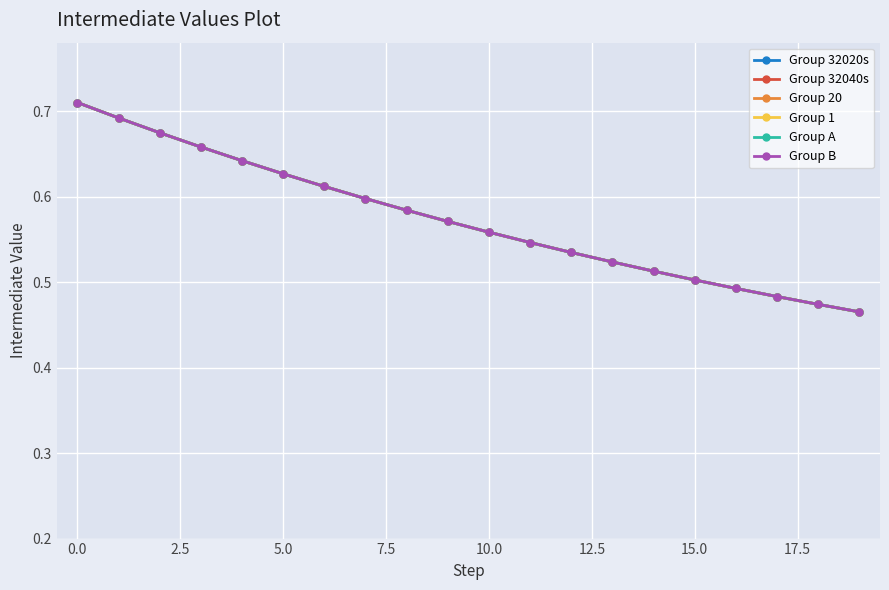

Which series has the widest spread of values?

Group 1